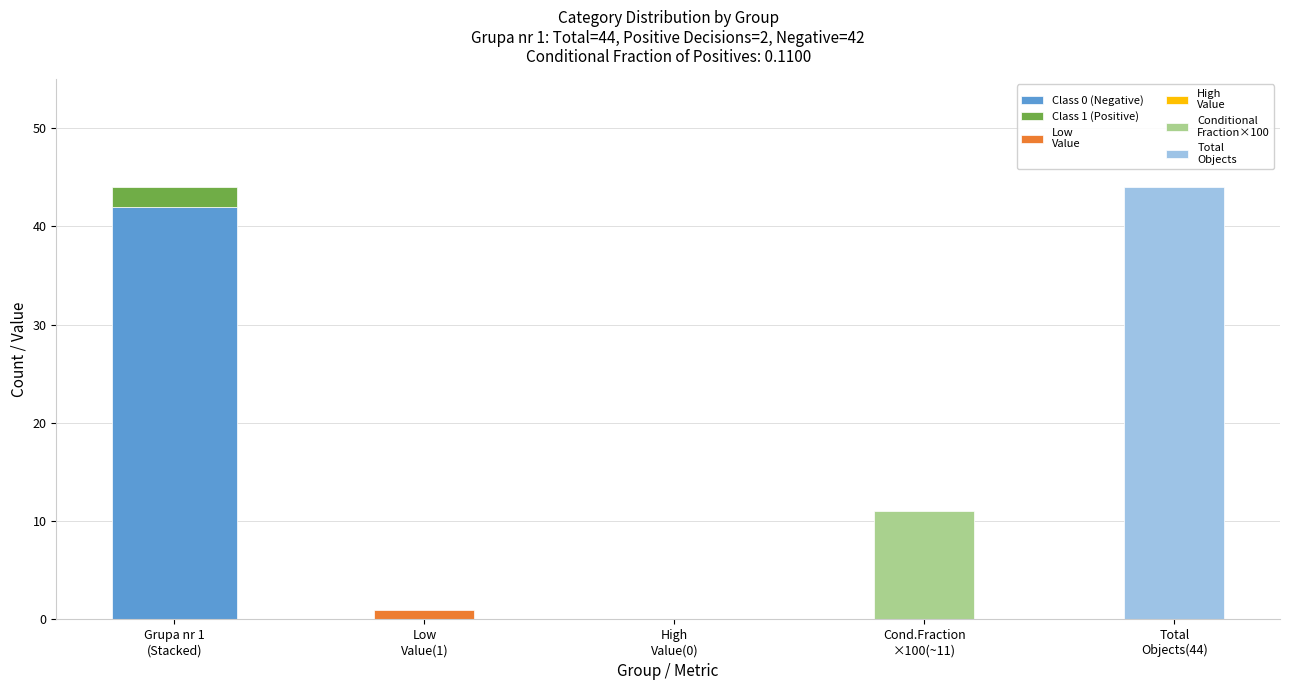

At which category is the sum across all series the highest?

Grupa nr 1